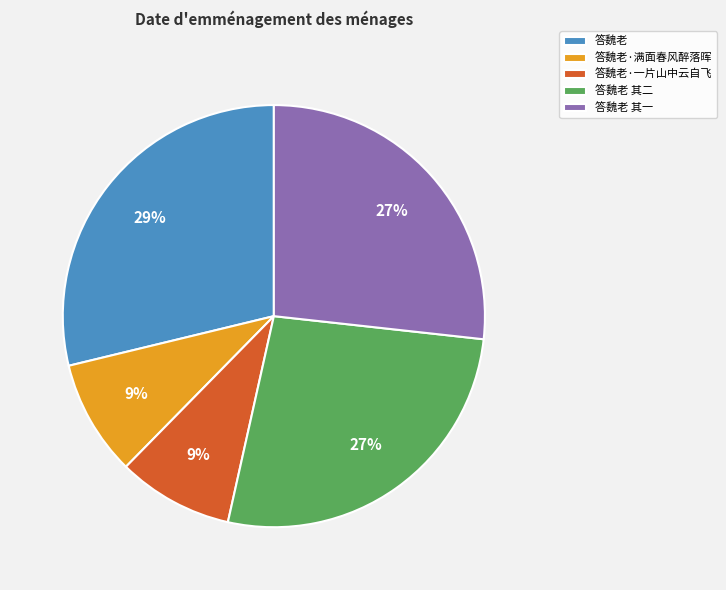

The 答魏老·一片山中云自飞 slice represents 9% of the pie. True or false?

True